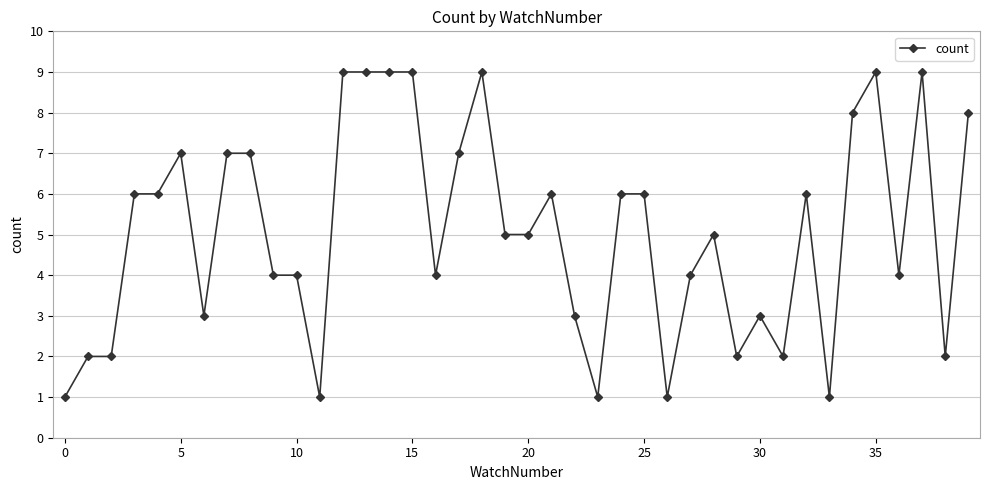

What is the value of the 10th point from the left?

4